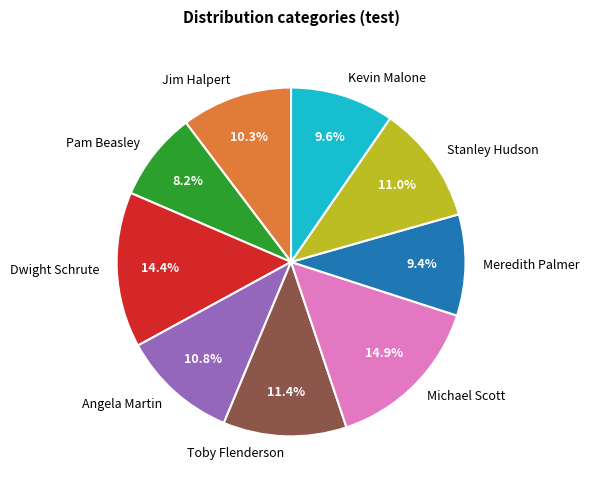

Which has a higher value, Meredith Palmer or Dwight Schrute?

Dwight Schrute